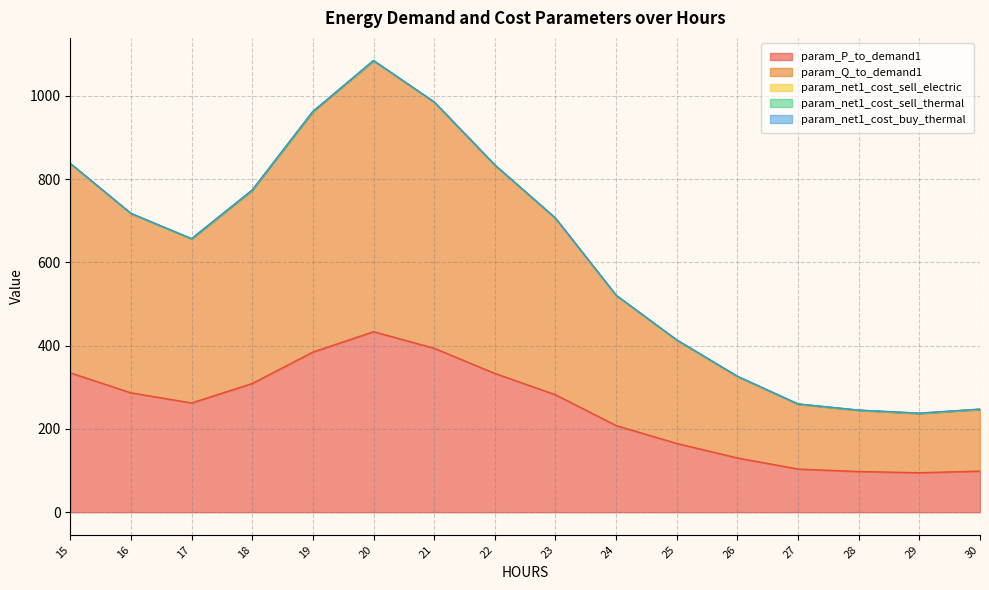

Is the value of param_net1_cost_sell_thermal at 20 greater than the value of param_Q_to_demand1 at 22?

No